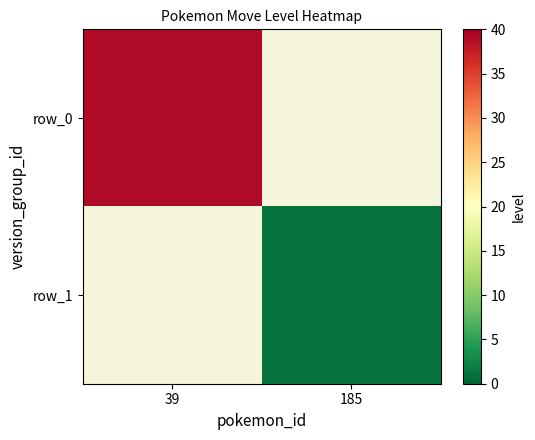

Count the number of data series in this chart.

2